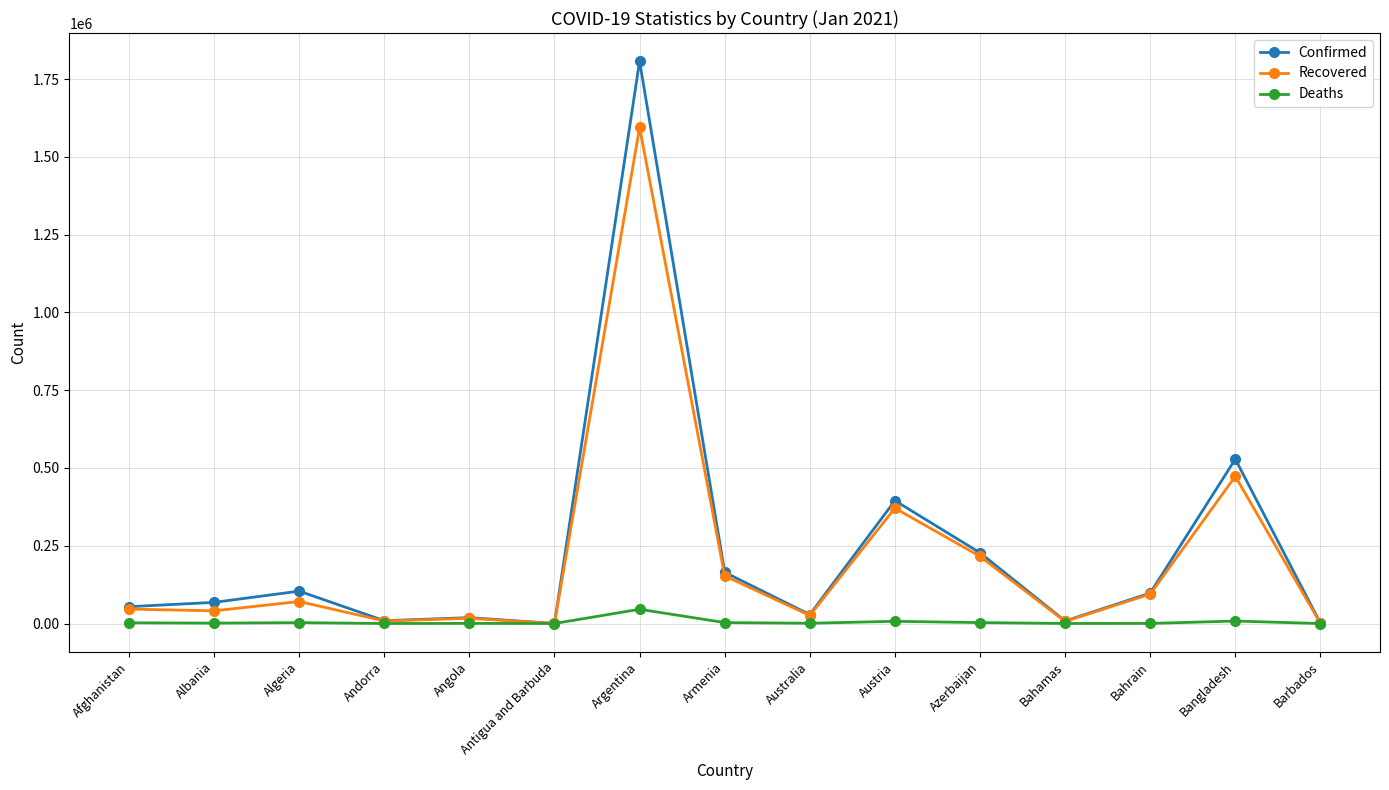

What position from the right is Bahrain?

3